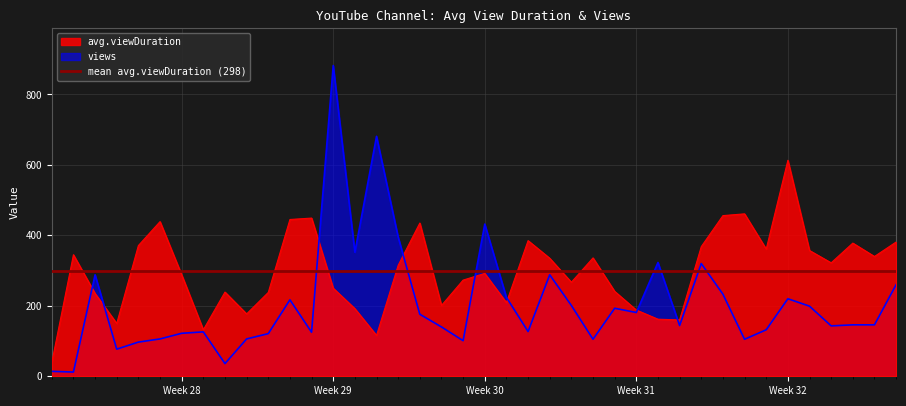

What is the spread (max minus min) of values at 2020-07-21?

160